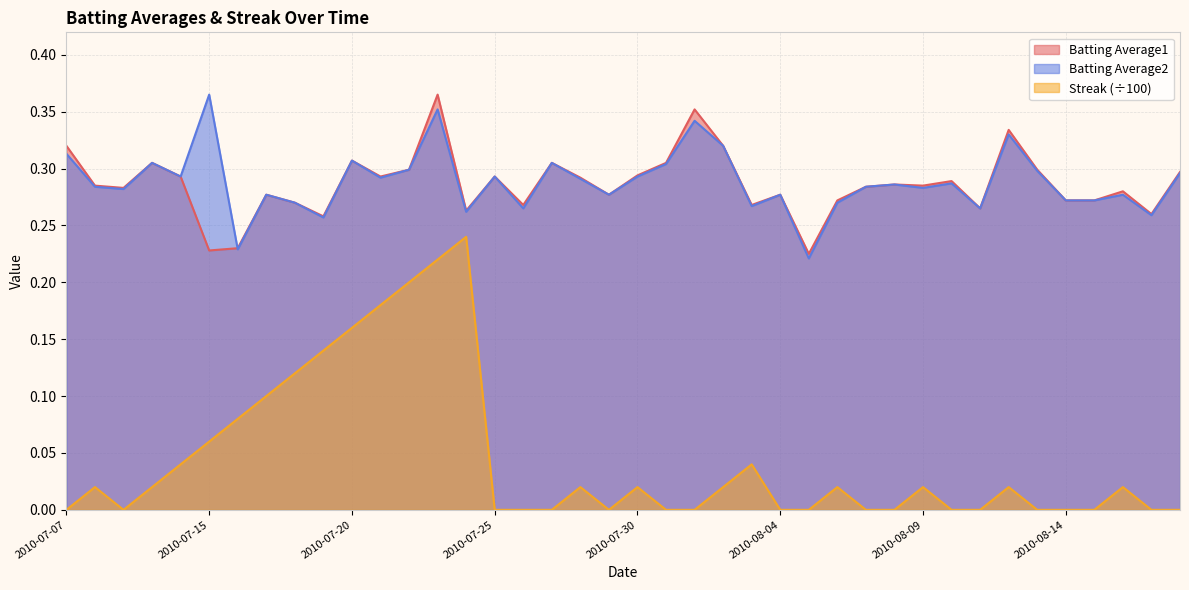

Where do Batting Average1 and Batting Average2 first cross each other?

2010-07-15 and 2010-07-16